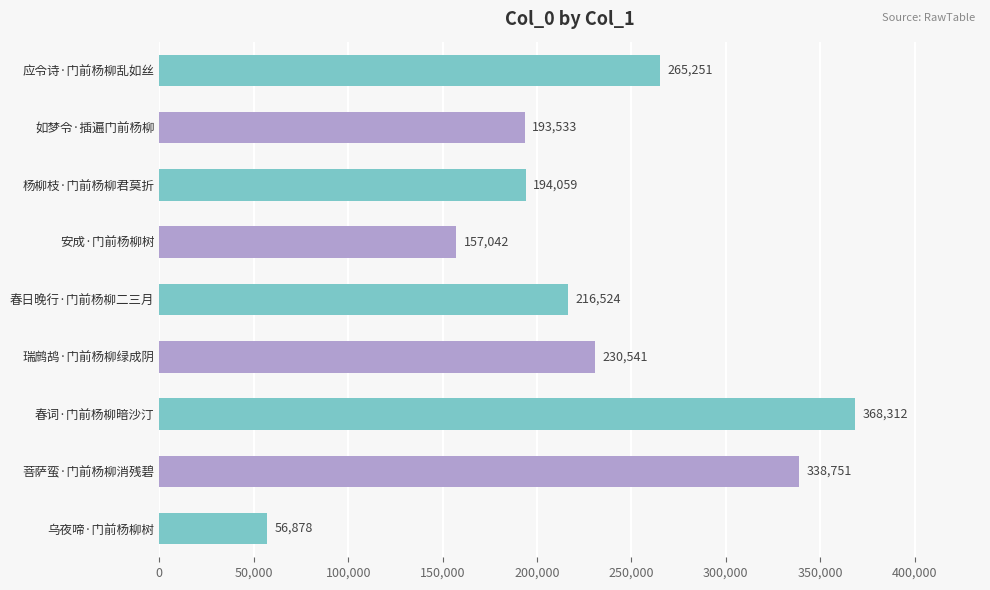

How many distinct data groups are displayed?

1